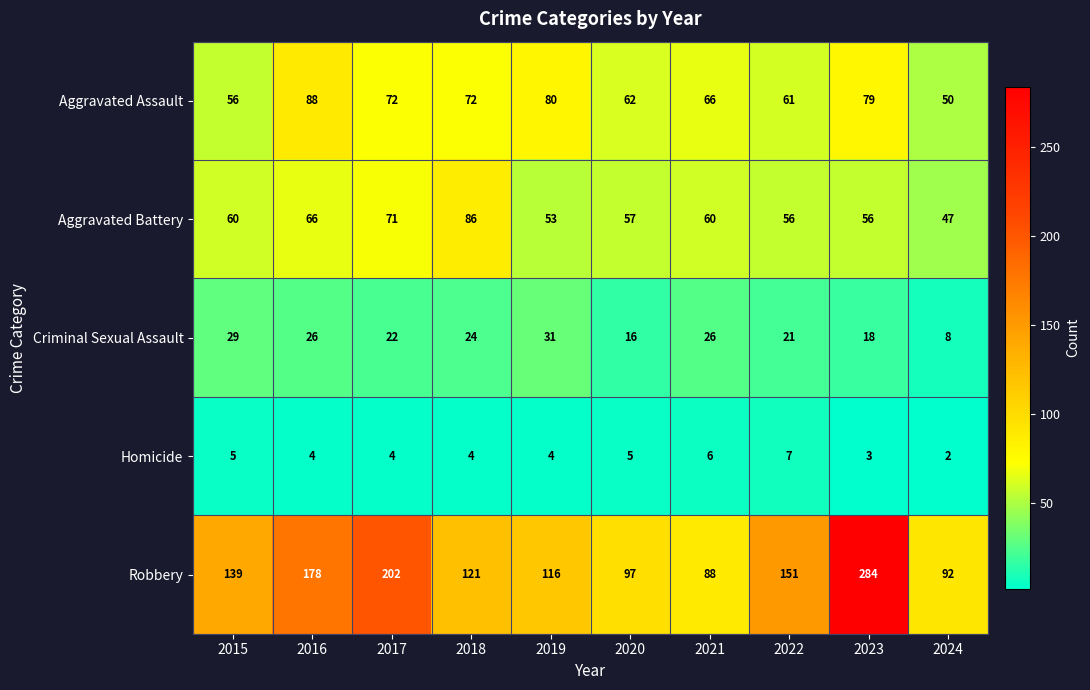

Rank the series at 2024 from lowest to highest value.

Homicide, Criminal Sexual Assault, Aggravated Battery, Aggravated Assault, Robbery